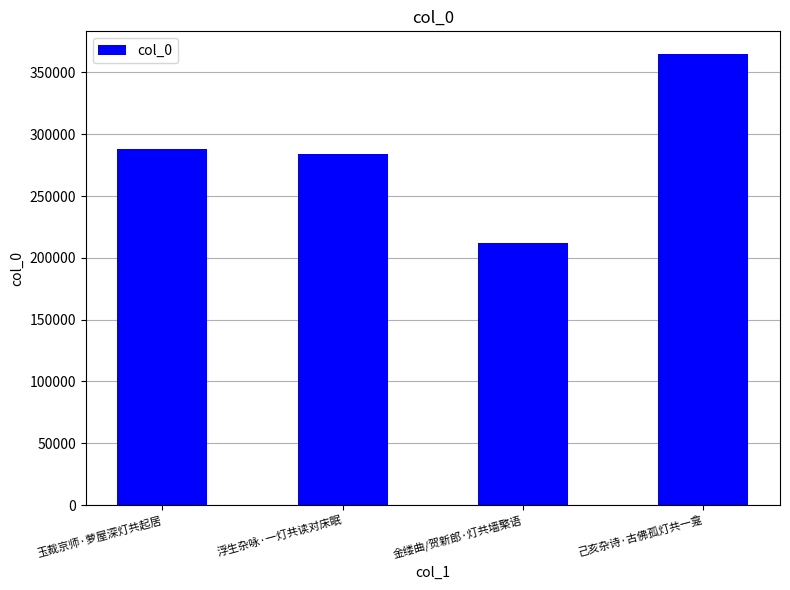

Reading right to left, list all the values displayed in this chart.

364962	212089	284165	287779